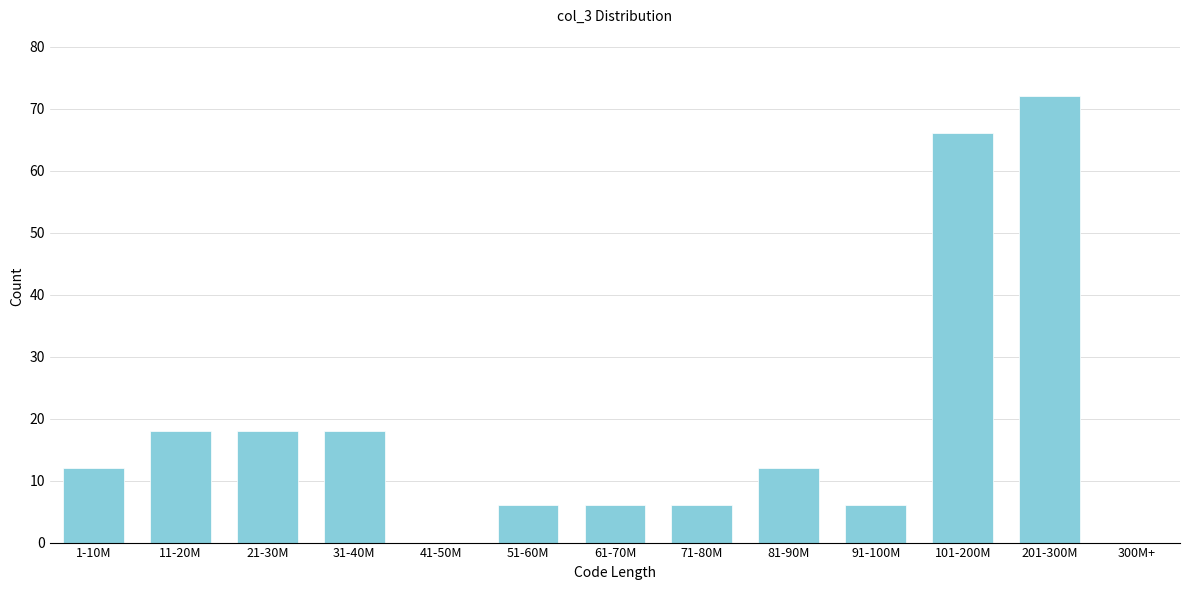

Reading left to right, list all the values displayed in this chart.

1-10M=12	11-20M=18	21-30M=18	31-40M=18	41-50M=0	51-60M=6	61-70M=6	71-80M=6	81-90M=12	91-100M=6	101-200M=66	201-300M=72	300M+=0